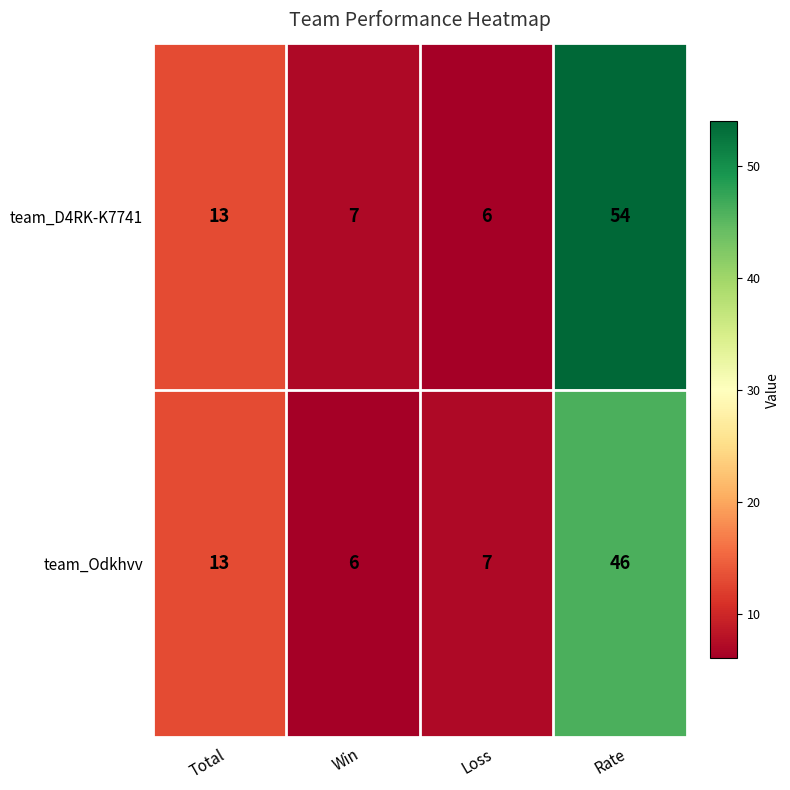

Where is team_D4RK-K7741 nearest to the value 30?

Total